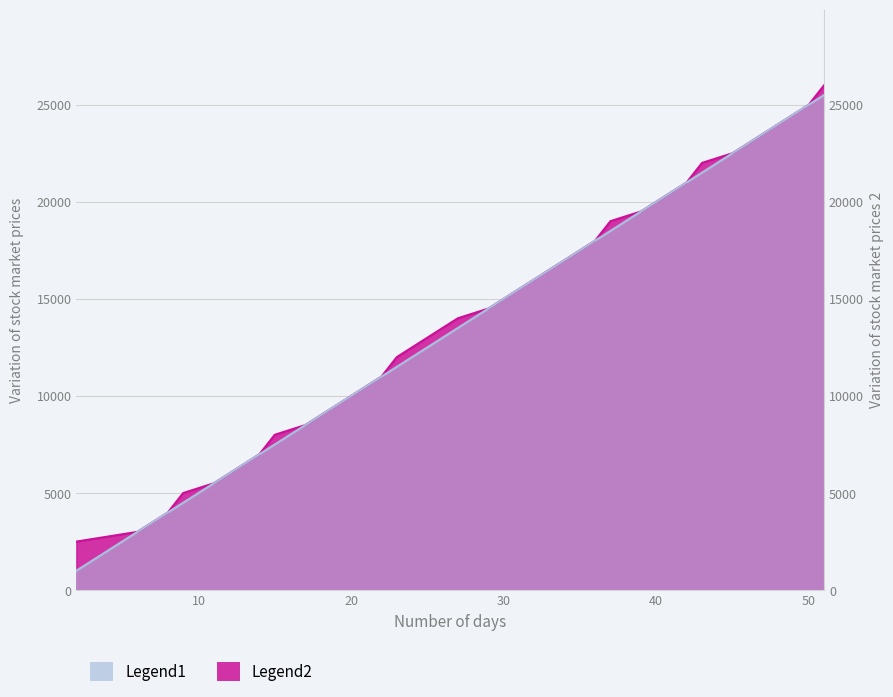

True or false: Legend2 and Legend1 cross at least once.

False